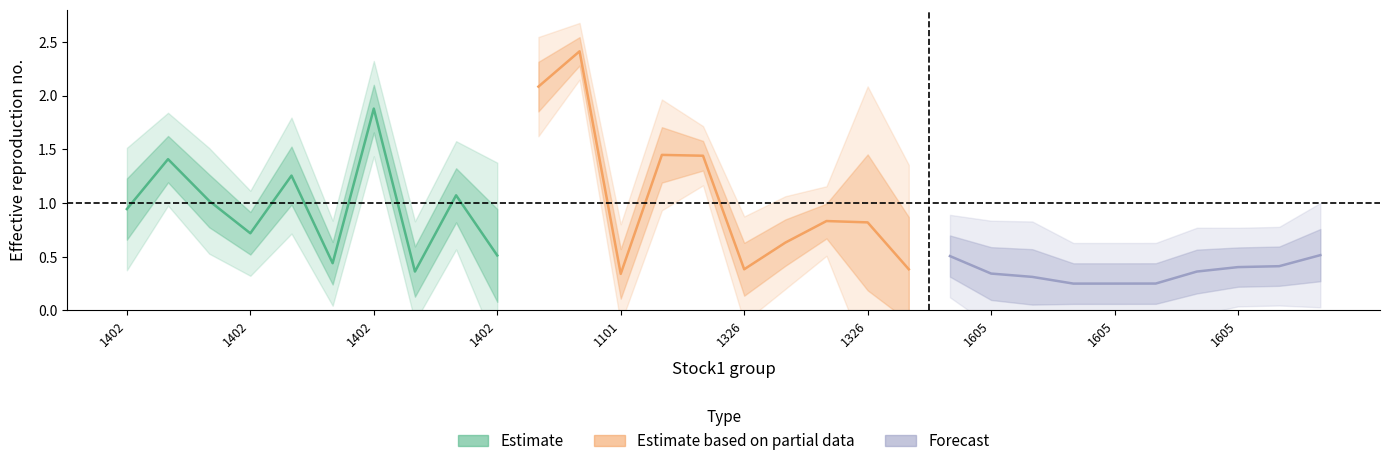

Which series ends up on top after the final intersection of Estimate based on partial data and Forecast?

Forecast